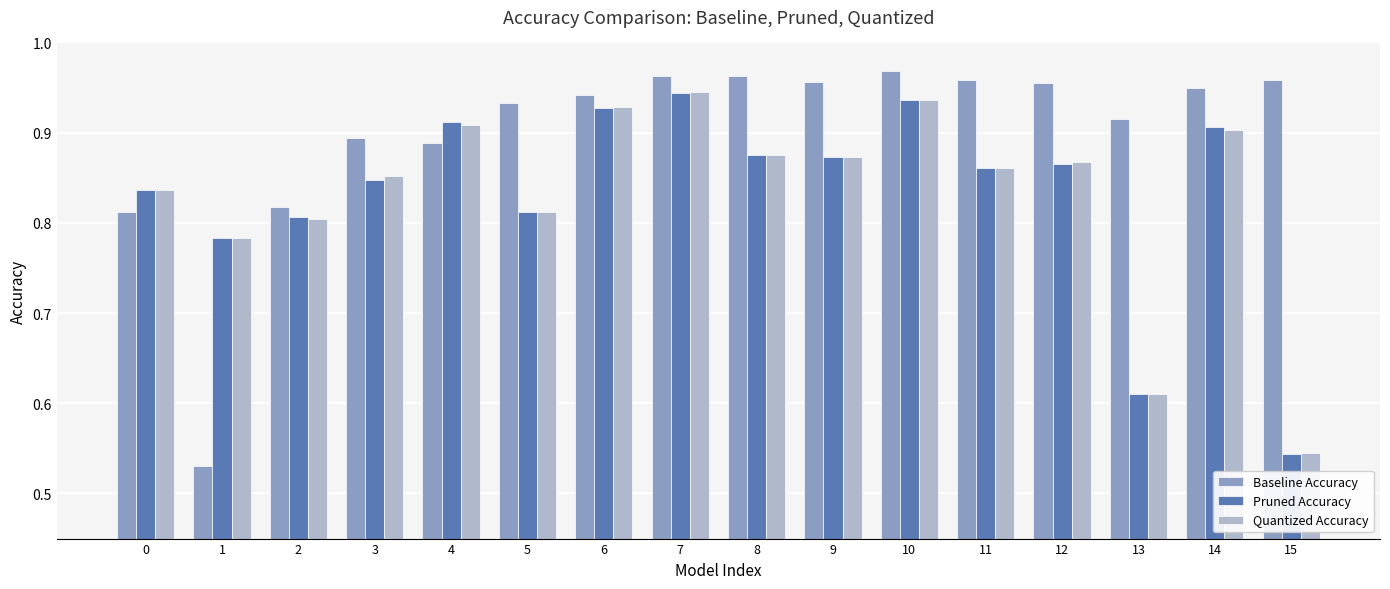

How many Quantized Accuracy values are between 0 and 1?

16